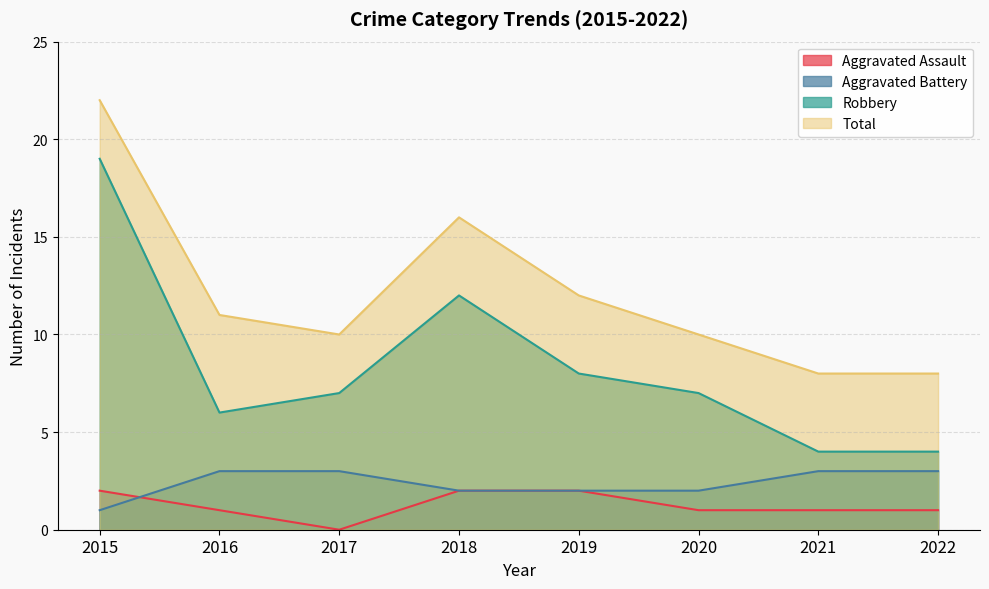

Where is Aggravated Battery nearest to the value 2?

2018